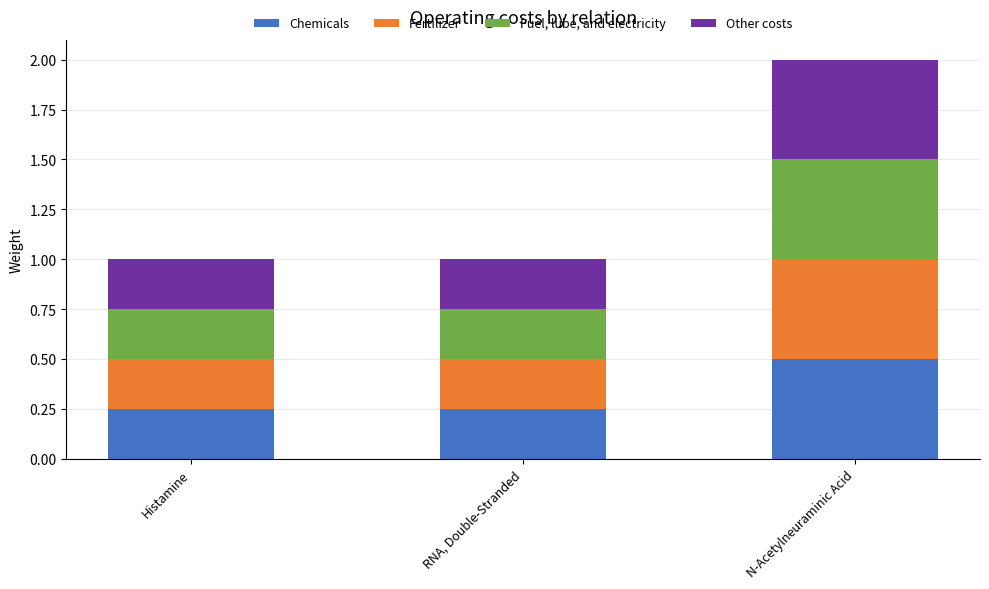

What is the sum of all Chemicals values?

1.0